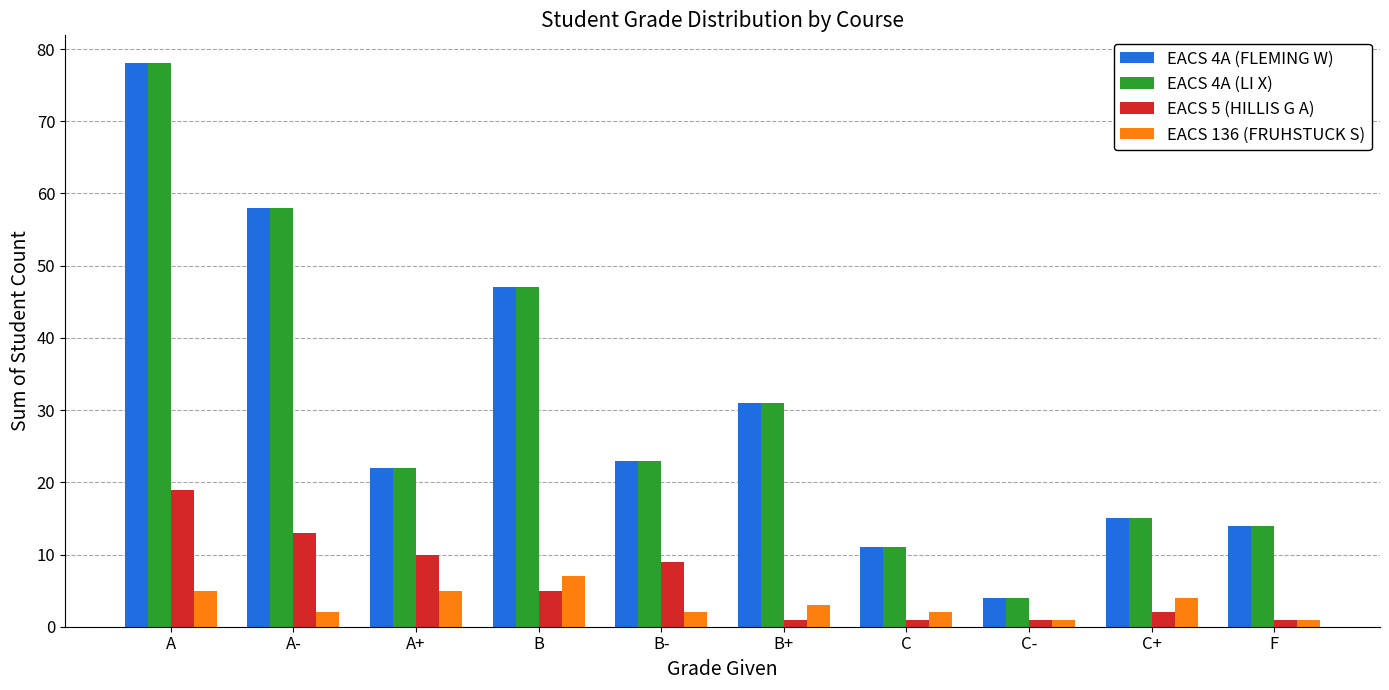

What is the label of the 3rd bar from the right?

C-